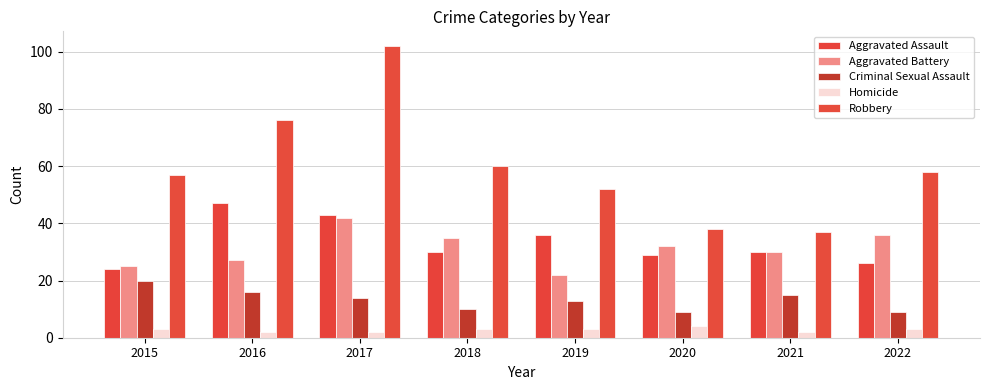

At which label does Homicide first exceed 3?

2020